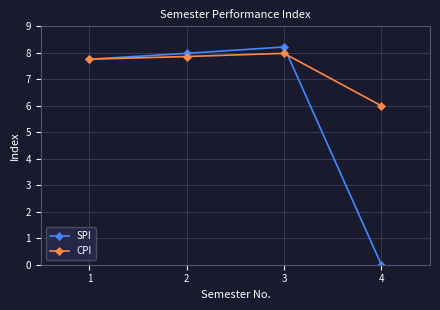

How many data points does each series have?

4